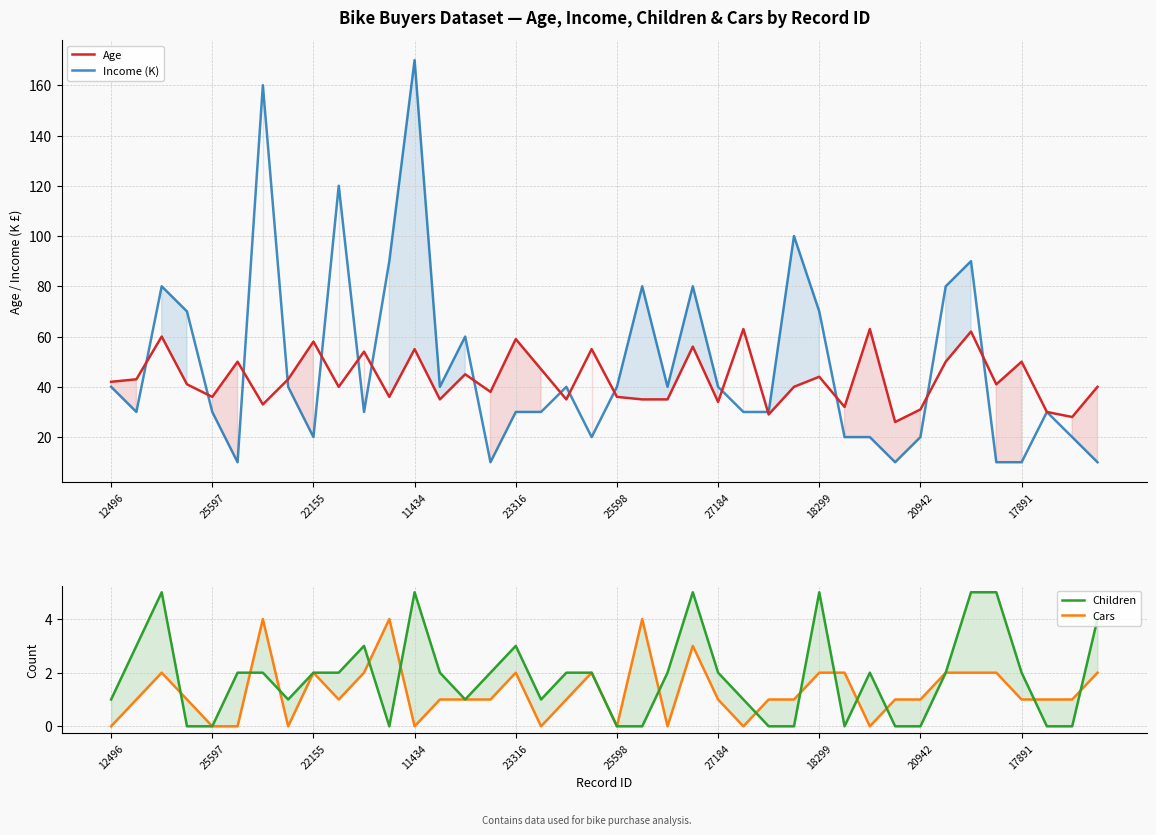

What is the sum of all Cars values?

52